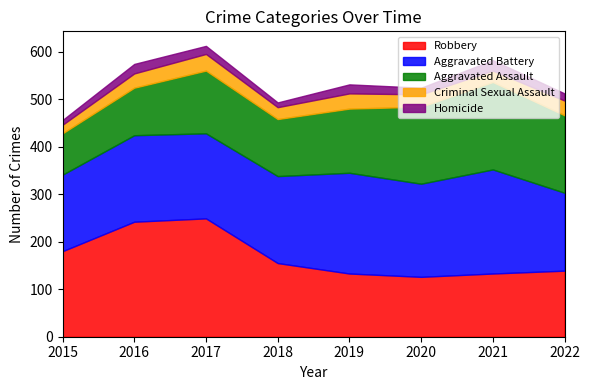

What value does the Robbery series have at 2019, to the nearest 50?

150